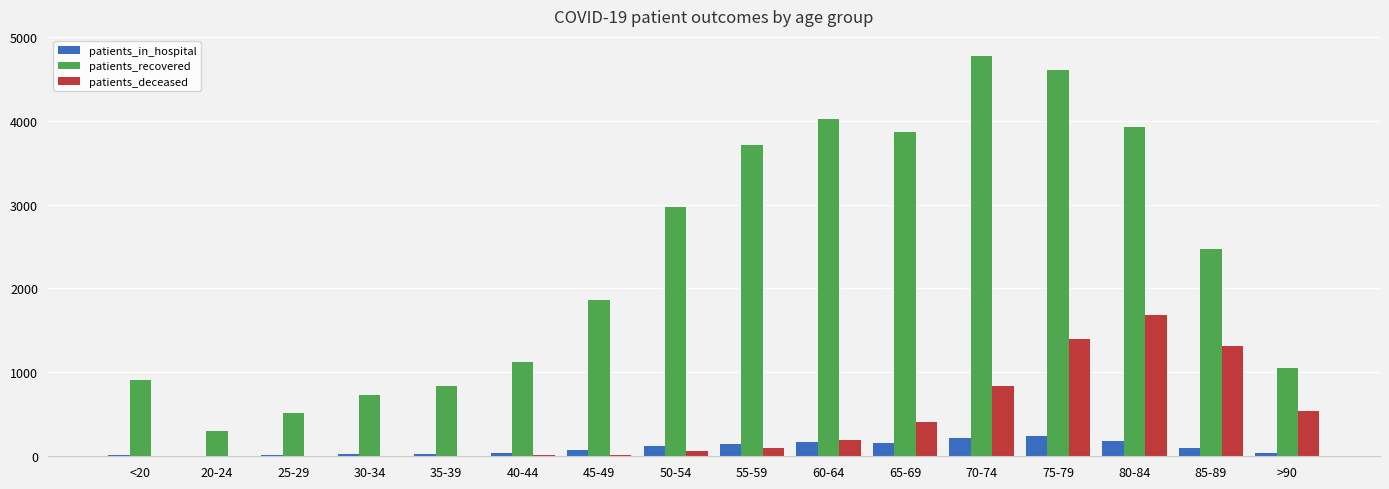

What is the sum of all patients_deceased values?

6570